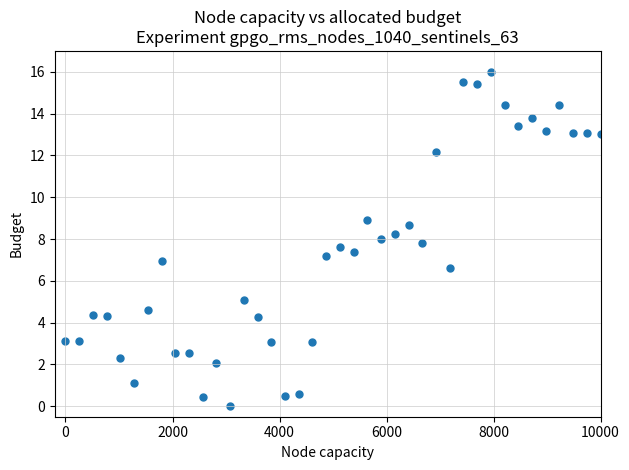

What is the range of X values (max minus min)?

10000.0